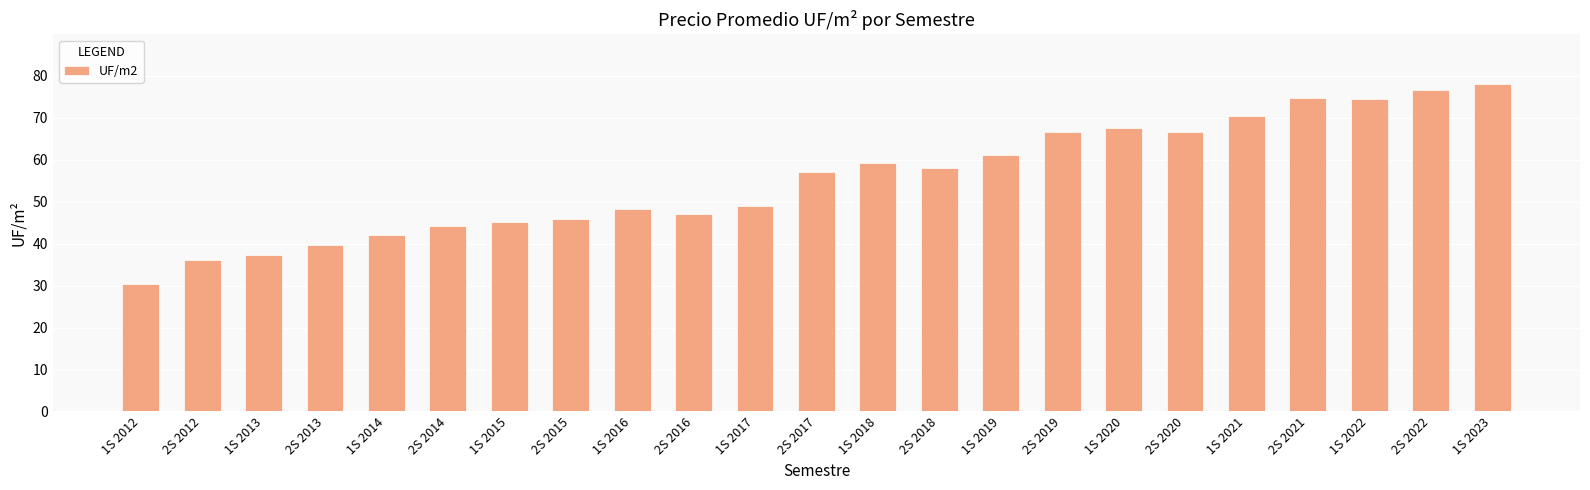

Which has a higher value, 1S 2015 or 2S 2022?

2S 2022